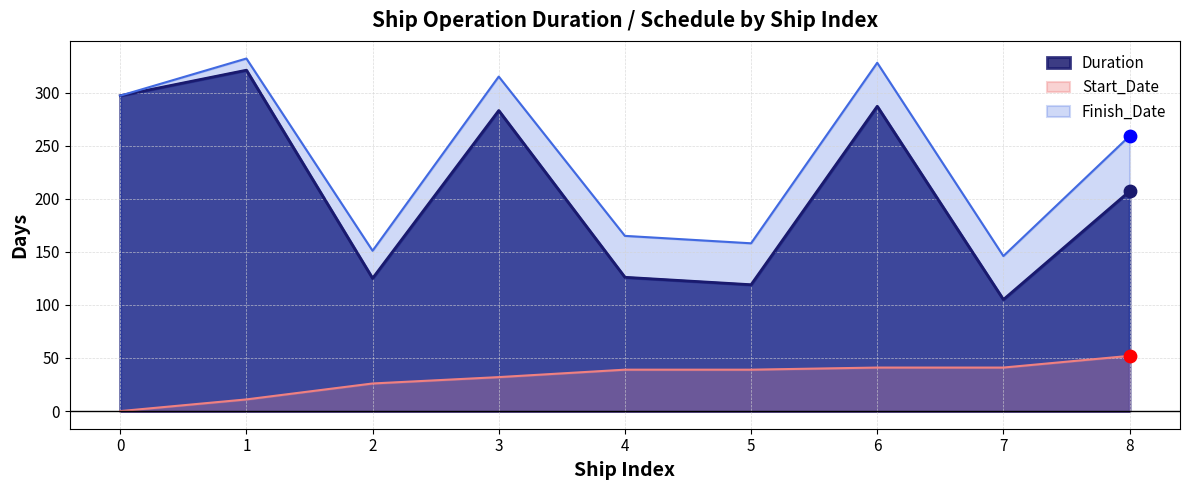

Which series changed the most between 0 and 5?

Duration